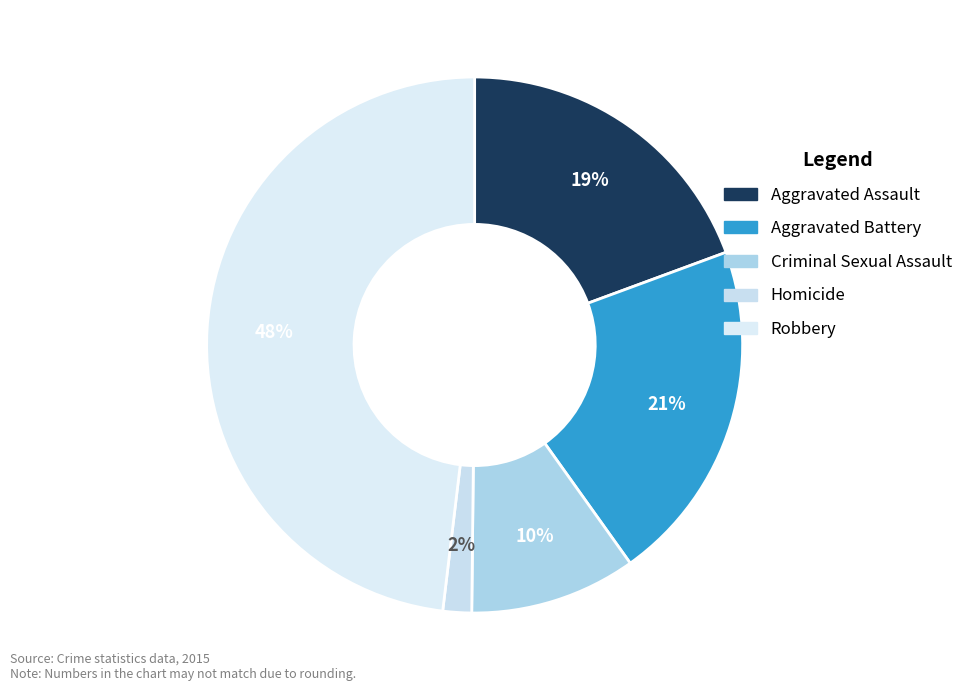

How many segments does this pie chart have?

5